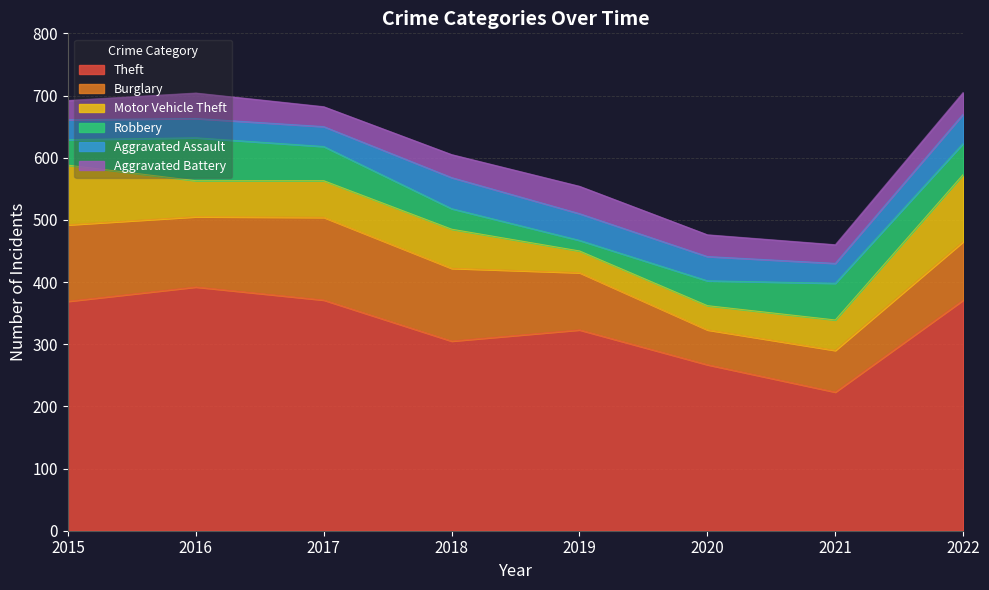

Which has a higher value, 2015 or 2021?

2015